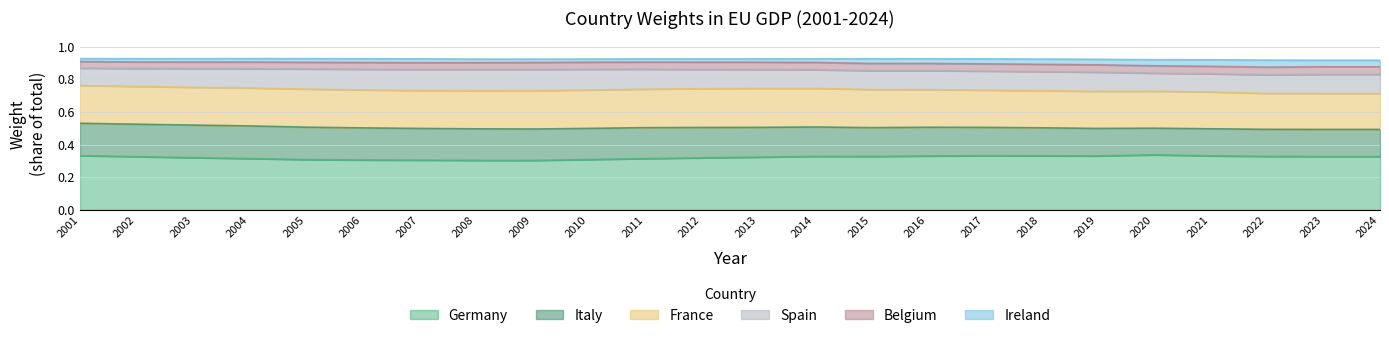

Count the number of categories in the chart.

24